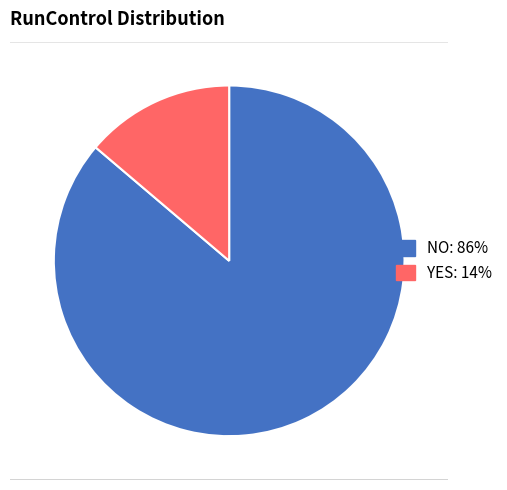

Does any single category account for the majority?

Yes